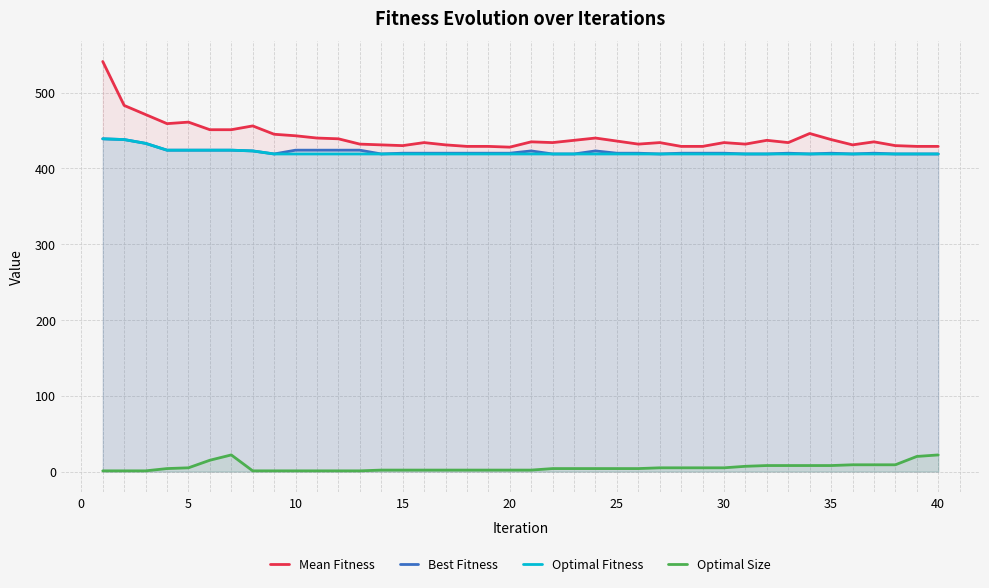

The value of Optimal Size at 20 is 2. True or false?

True